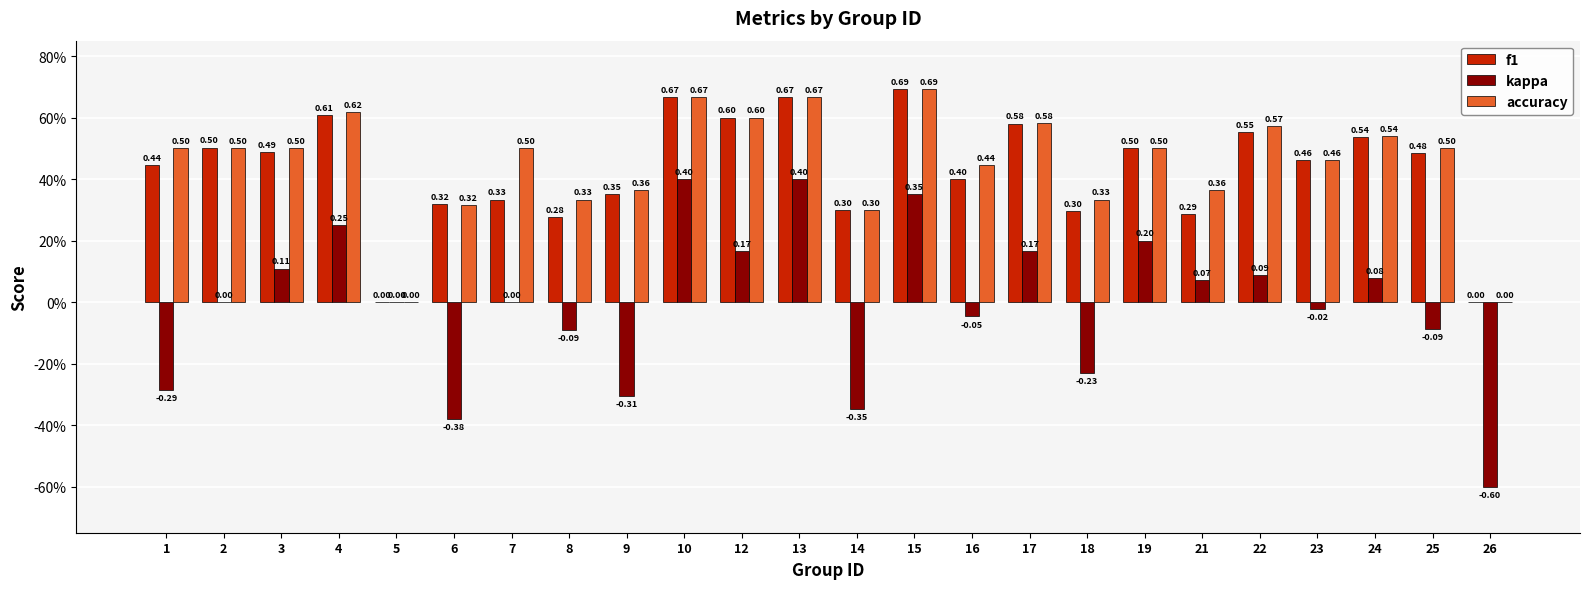

What is the value of the kappa bar at the 9th from the left?

-0.3